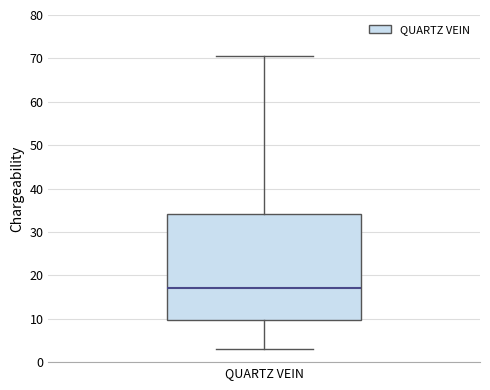

Transcribe this box plot: give where the median line is, the range the box spans, and where the two whiskers end, as read against the y-axis. The values are not printed on the chart, so give them approximately, as read against the axis.

median 17, box 10 to 34, whiskers 3 to 71